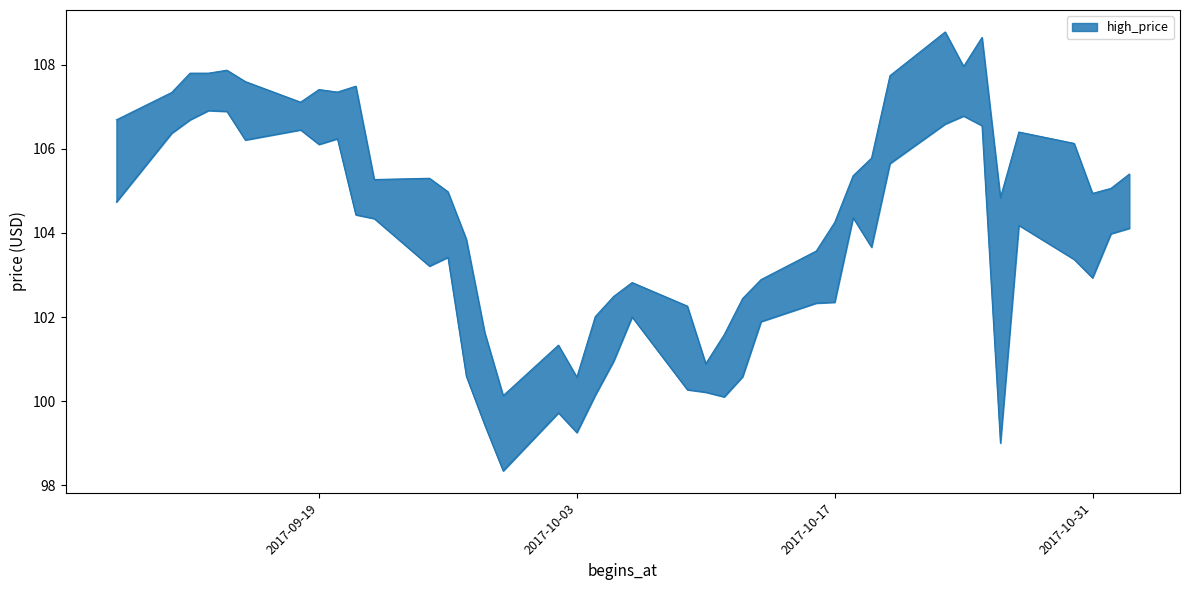

In high_price, how many points are higher than both neighbors (excluding endpoints)?

9